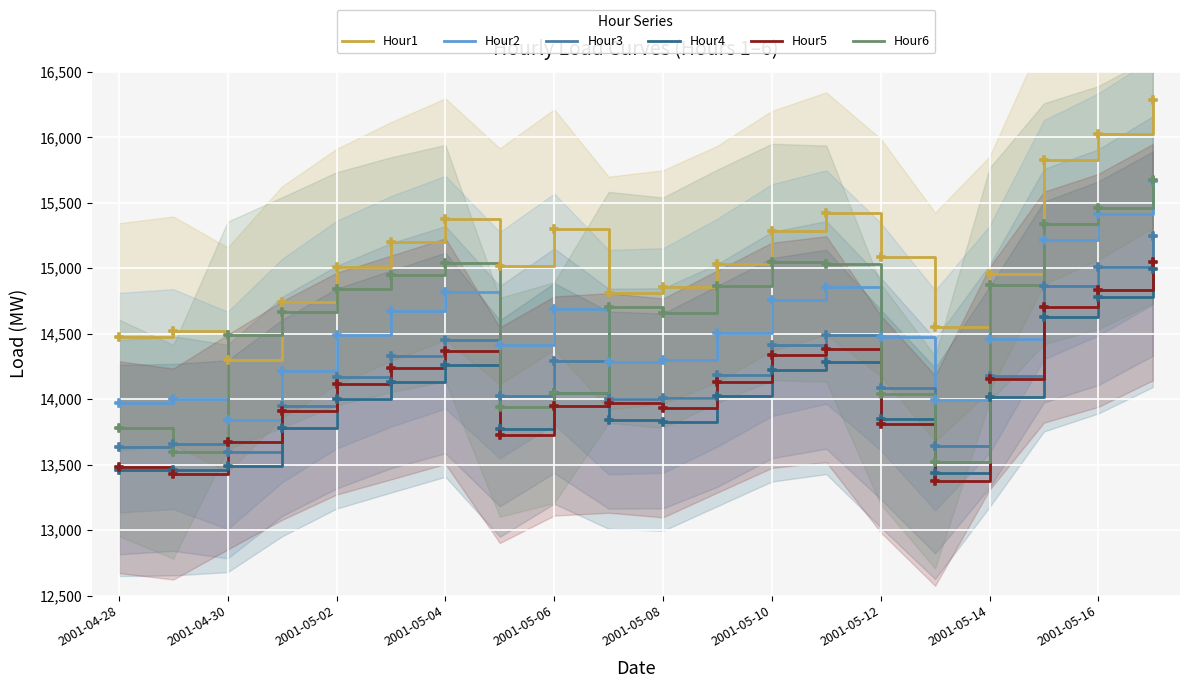

True or false: Hour4 and Hour1 intersect in this chart.

False